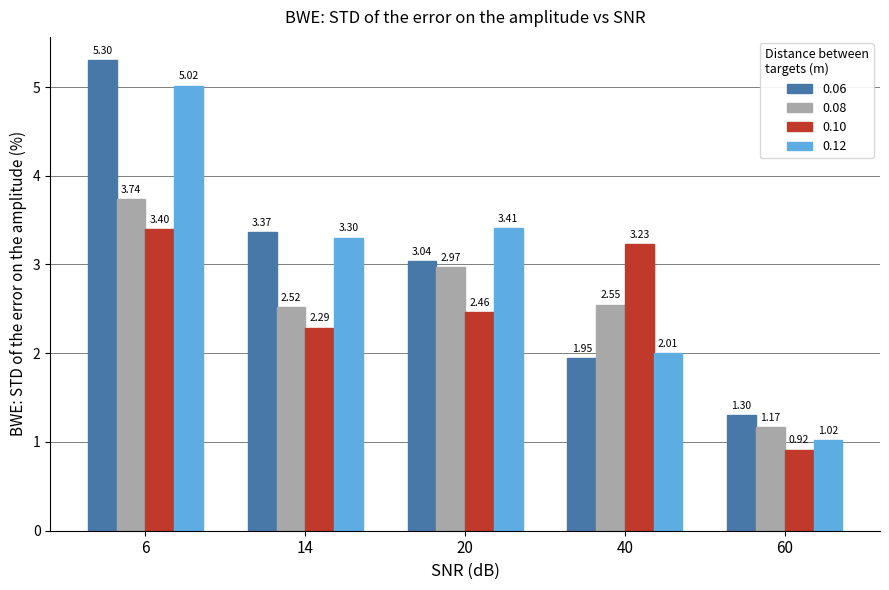

Between 14 and 60, which series saw the biggest shift?

0.12